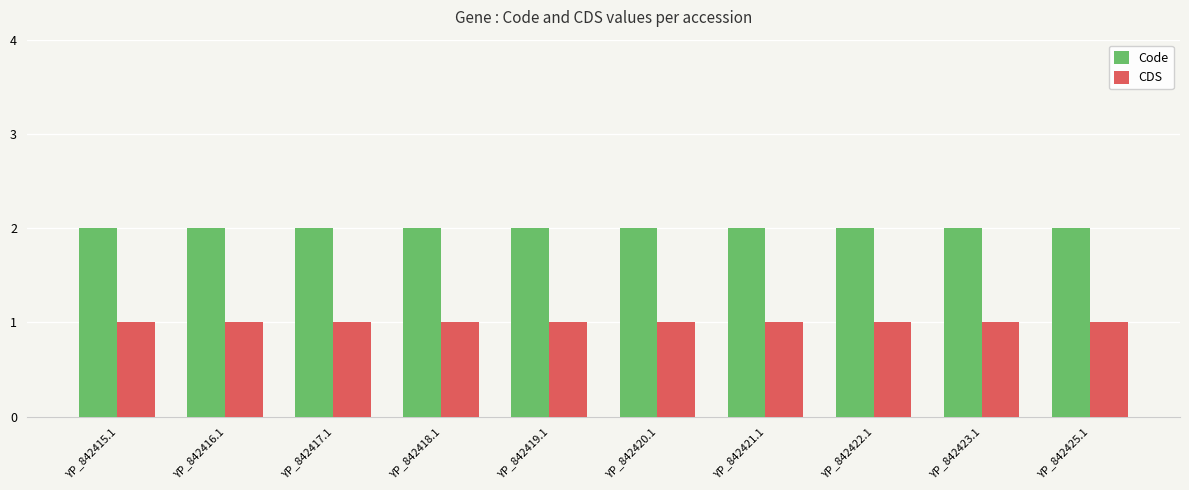

Reading left to right, list all the values displayed in this chart.

Code: YP_842415.1=2	YP_842416.1=2	YP_842417.1=2	YP_842418.1=2	YP_842419.1=2	YP_842420.1=2	YP_842421.1=2	YP_842422.1=2	YP_842423.1=2	YP_842425.1=2
CDS: YP_842415.1=1	YP_842416.1=1	YP_842417.1=1	YP_842418.1=1	YP_842419.1=1	YP_842420.1=1	YP_842421.1=1	YP_842422.1=1	YP_842423.1=1	YP_842425.1=1